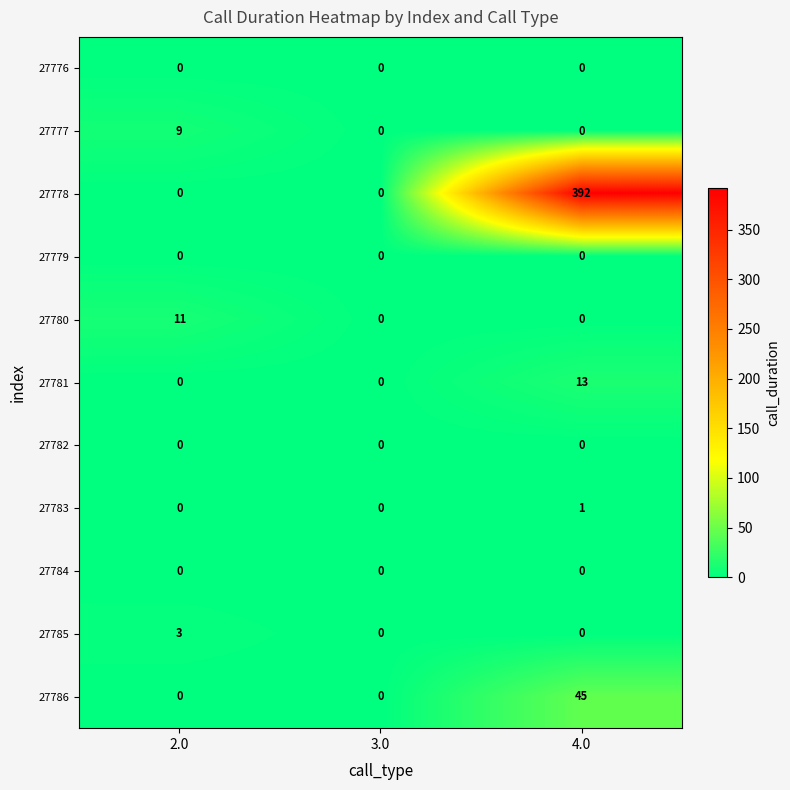

How many values in the 27777 series exceed 0?

1